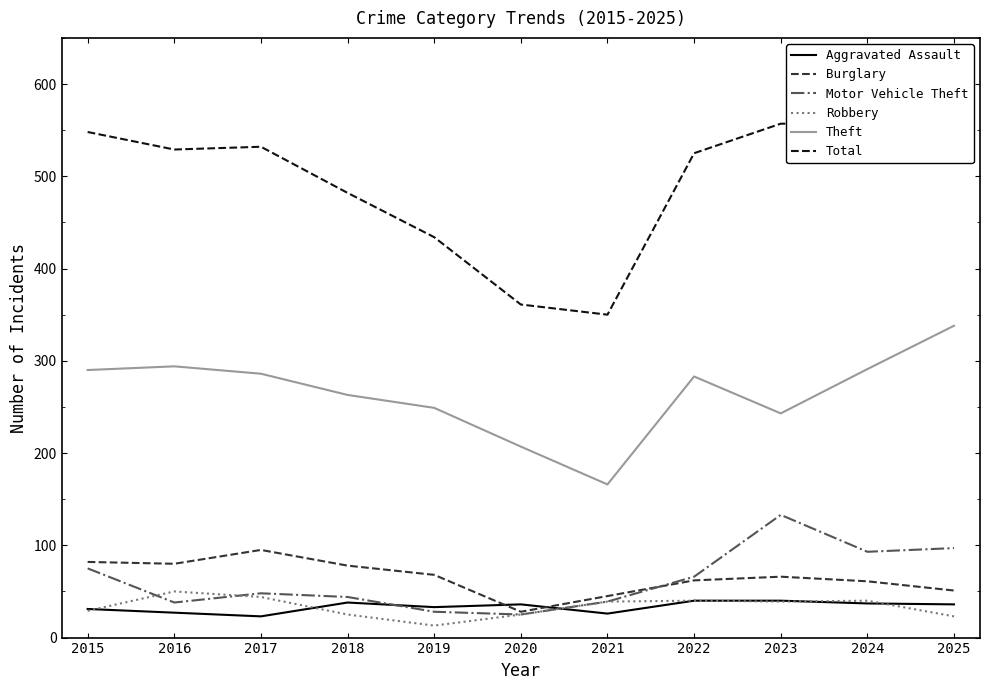

How many times do Robbery and Motor Vehicle Theft cross each other?

2